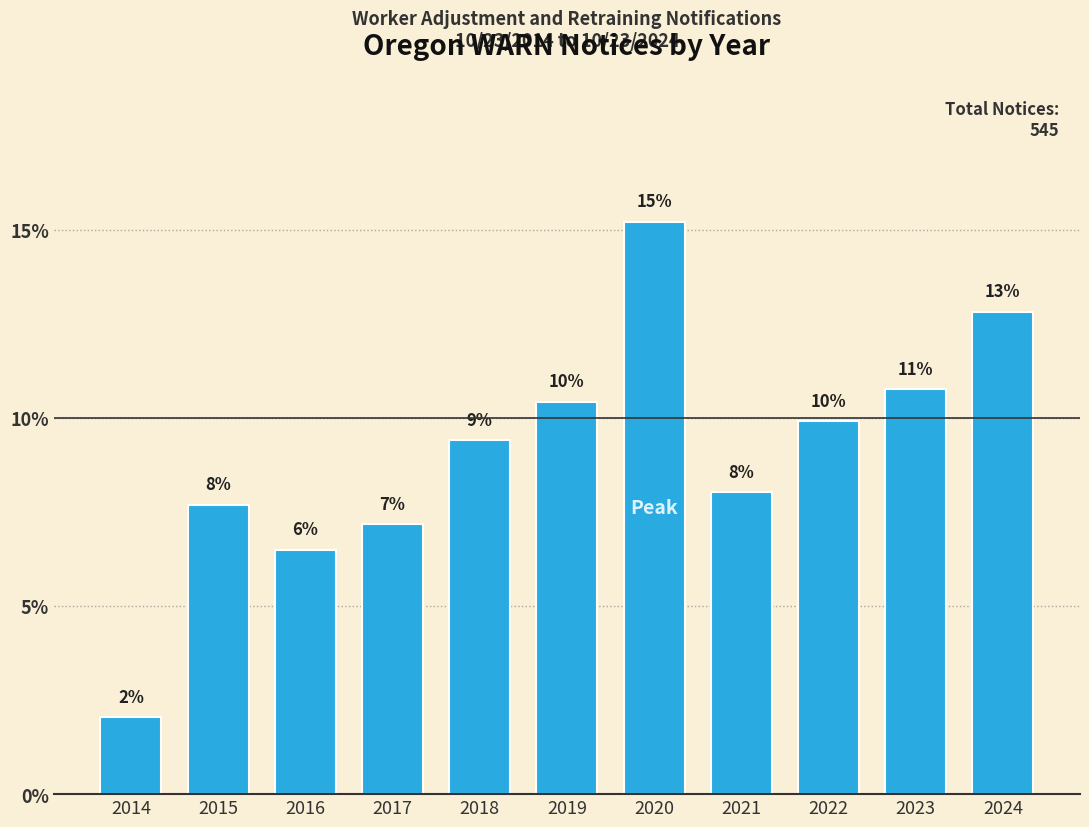

How many bars are there in total?

11